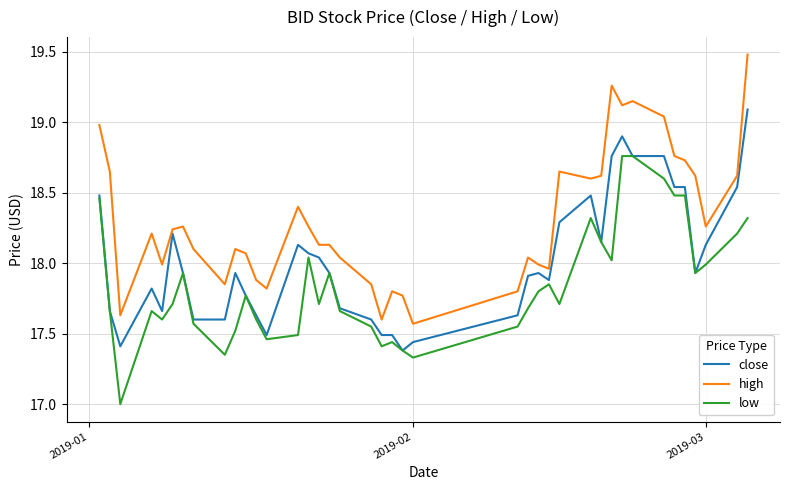

List the series in order of their overall mean, highest first.

high, close, low